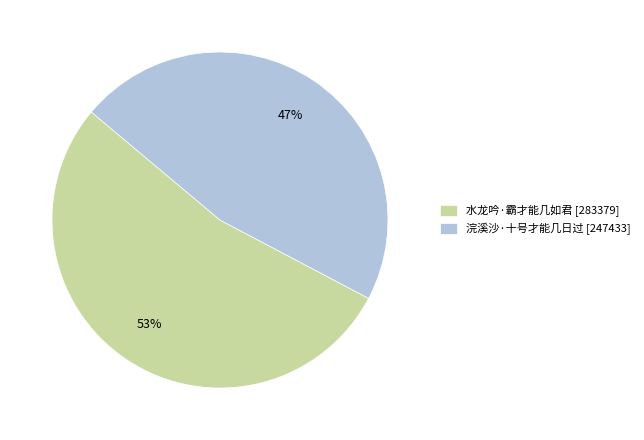

To the nearest percent, what percentage of the pie is 浣溪沙·十号才能几日过?

47%